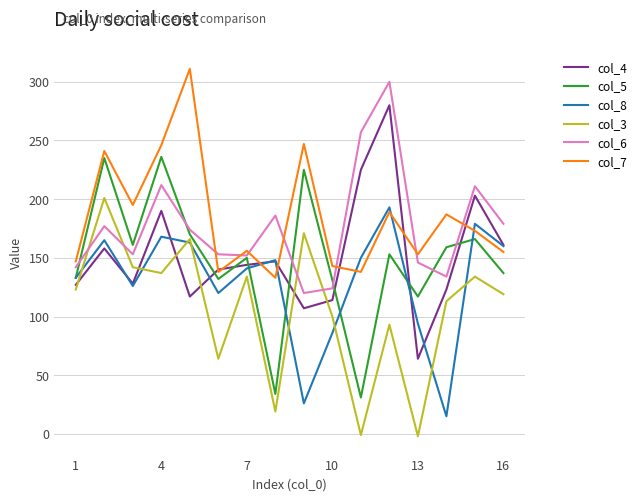

Is this an area chart (filled region under the line)?

No